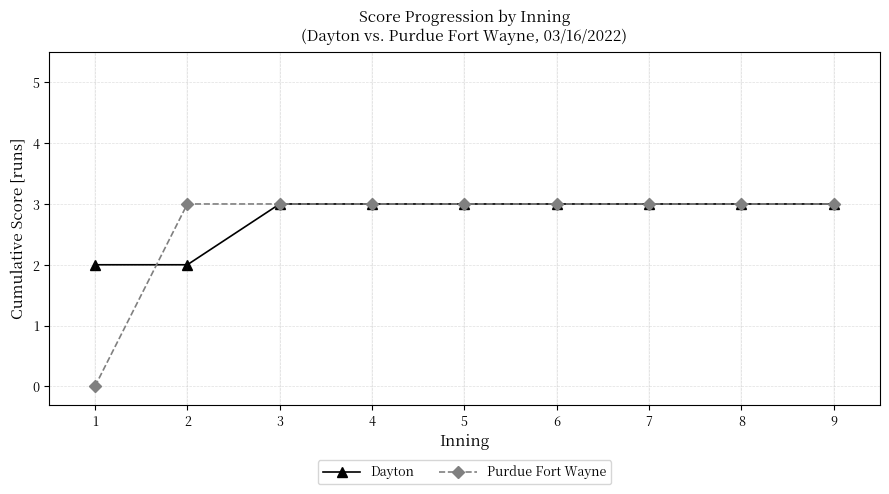

Reading left to right, list all the values displayed in this chart.

Dayton: 1=2	2=2	3=3	4=3	5=3	6=3	7=3	8=3	9=3
Purdue Fort Wayne: 1=0	2=3	3=3	4=3	5=3	6=3	7=3	8=3	9=3